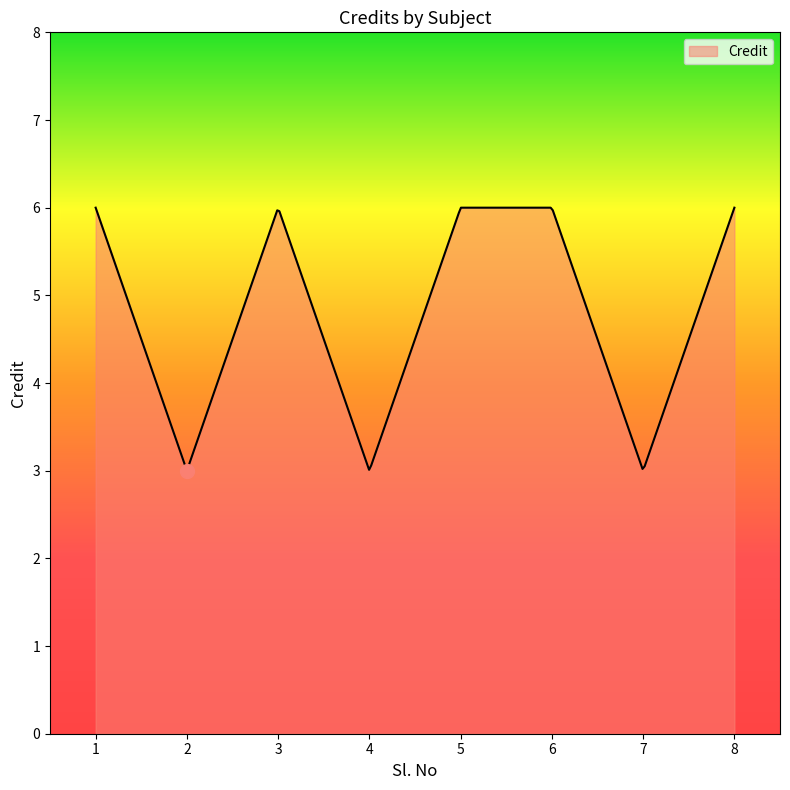

What is the greatest value displayed?

6.0